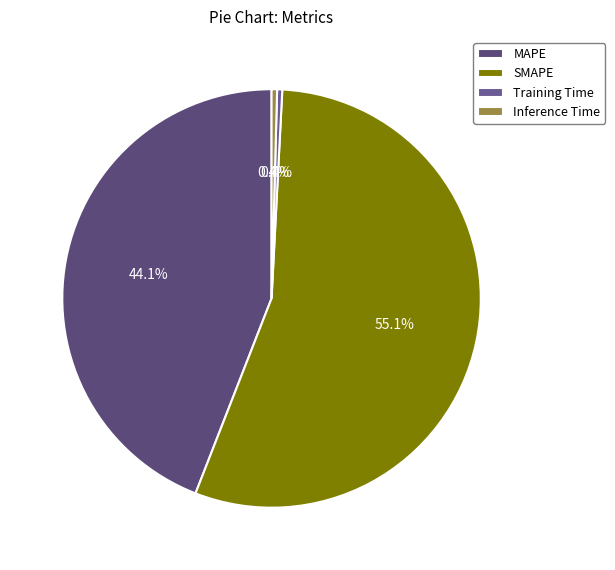

The Inference Time slice represents 14% of the pie. True or false?

False